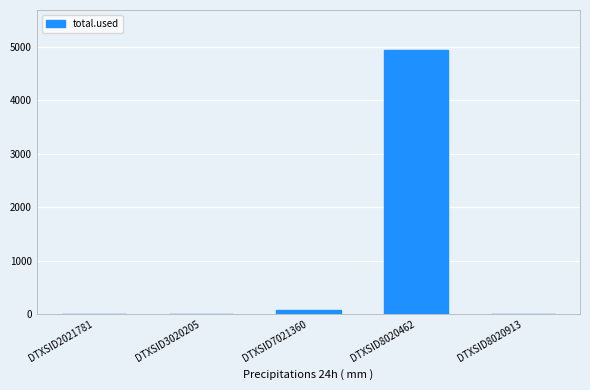

What is the sum of the values at DTXSID3020205 and DTXSID7021360?

85.0